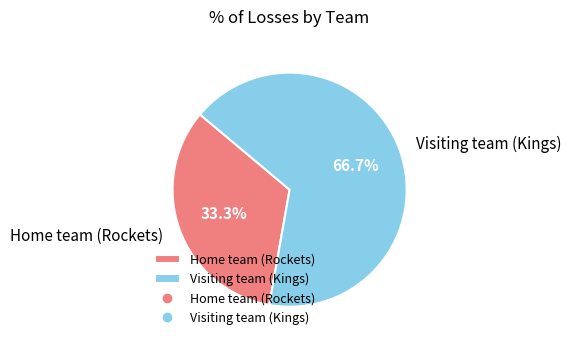

Does Visiting team (Kings) represent more than half of the total?

Yes